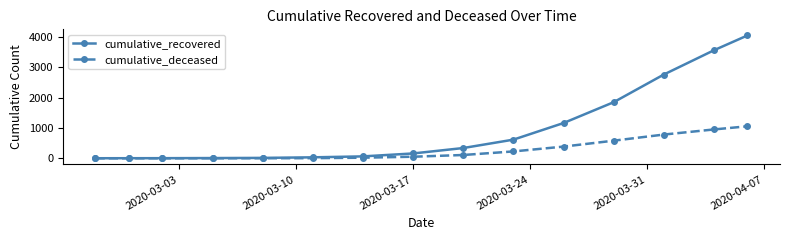

Which series has the largest total across all categories?

cumulative_recovered